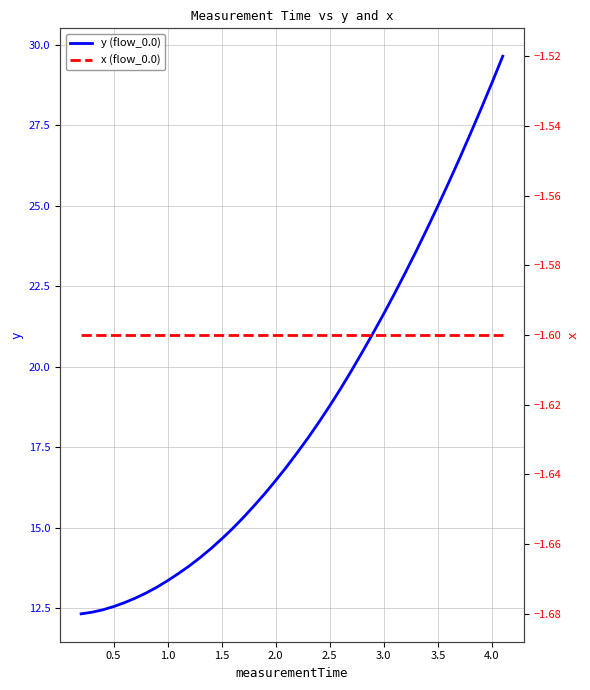

True or false: y (flow_0.0) and x (flow_0.0) cross at least once.

False